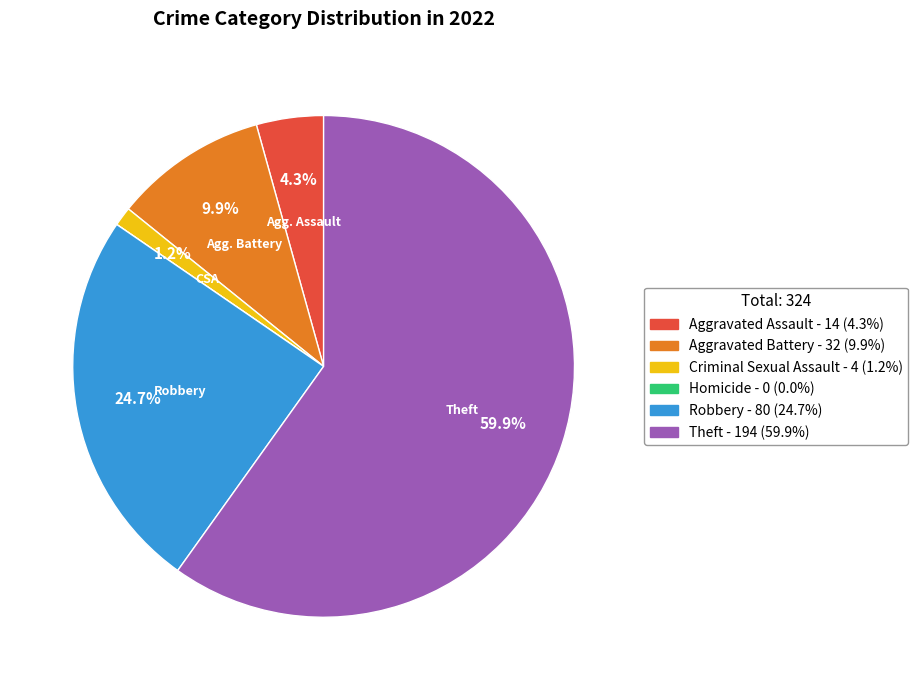

Which category has the biggest portion of the pie?

Theft